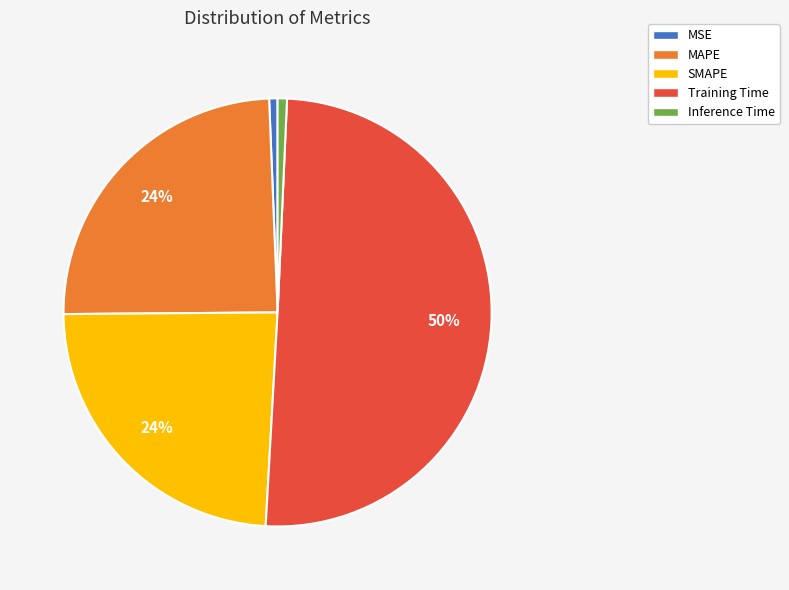

Count the number of slices in the pie.

5